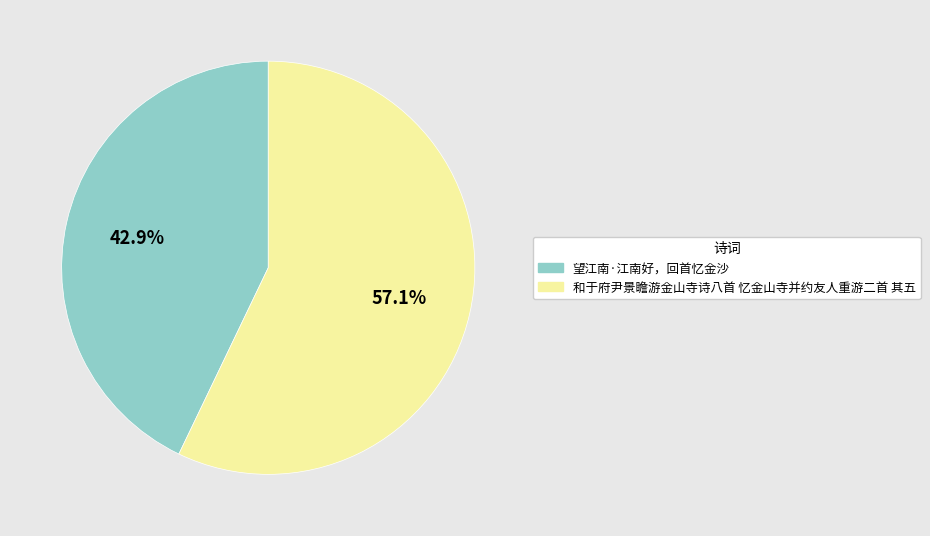

Which slice is the largest?

和于府尹景瞻游金山寺诗八首 忆金山寺并约友人重游二首 其五